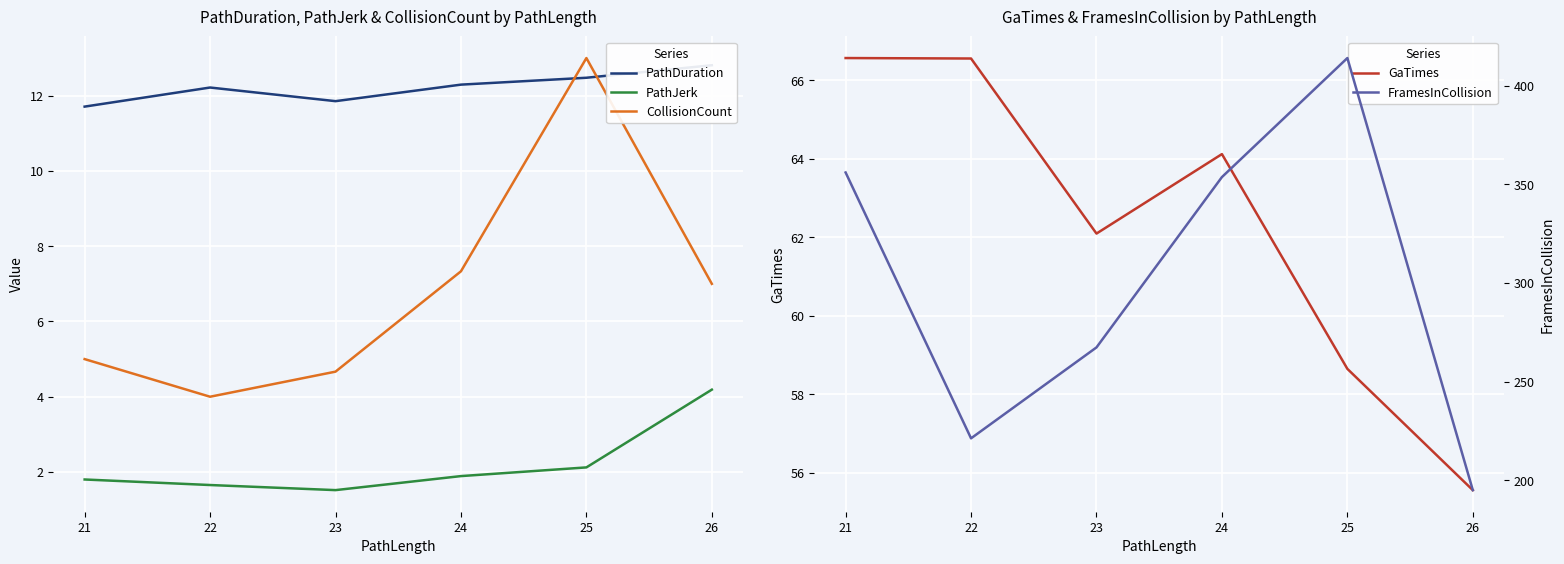

Reading right to left, list all the values displayed in this chart.

PathDuration: 26=12.8	25=12.5	24=12.3	23=11.9	22=12.2	21=11.7
PathJerk: 26=4.2	25=2.1	24=1.9	23=1.5	22=1.7	21=1.8
CollisionCount: 26=7.0	25=13.0	24=7.3	23=4.7	22=4.0	21=5.0
GaTimes: 26=55.6	25=58.6	24=64.1	23=62.1	22=66.6	21=66.6
FramesInCollision: 26=195.0	25=414.0	24=353.7	23=267.3	22=221.2	21=356.0